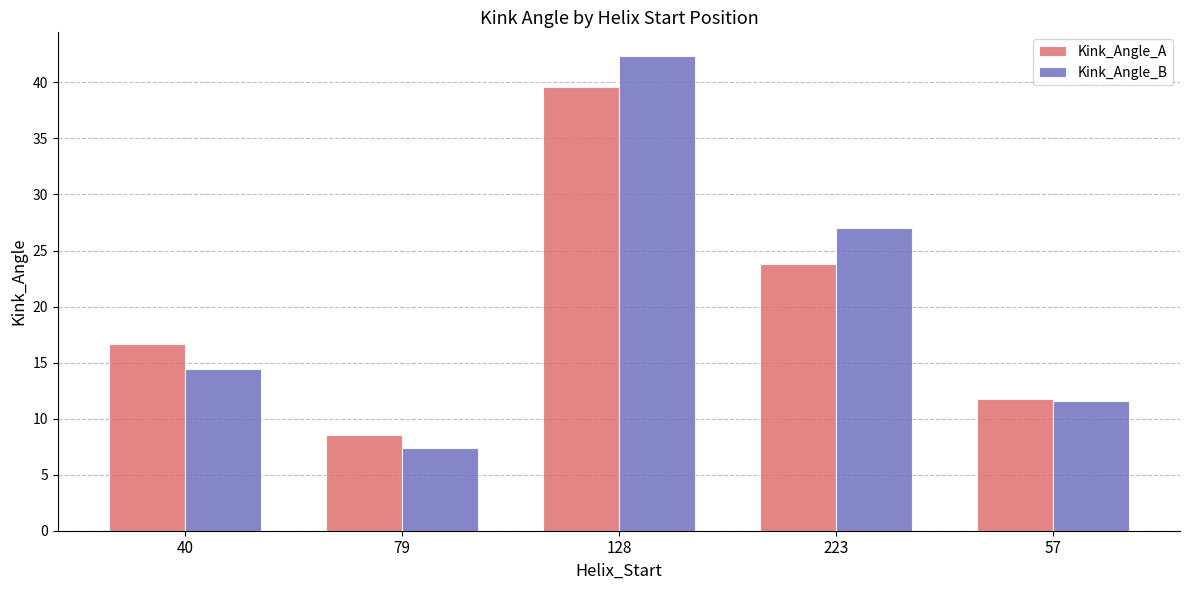

Read the Kink_Angle_B value at 40.

14.4